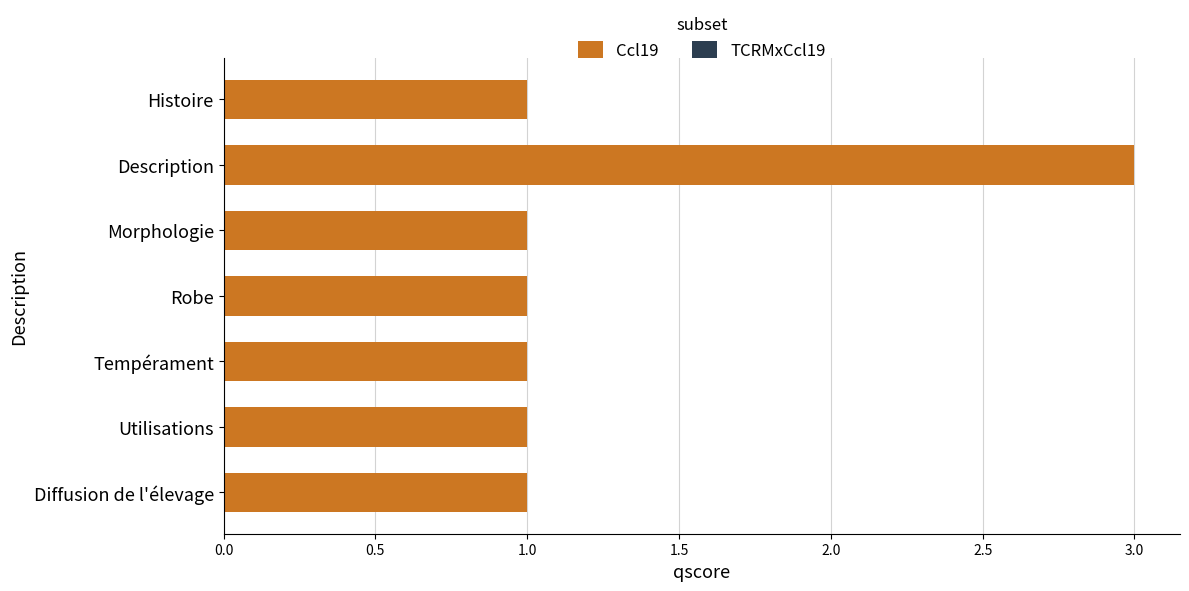

True or false: the data shows 1 at Diffusion de l'élevage.

True